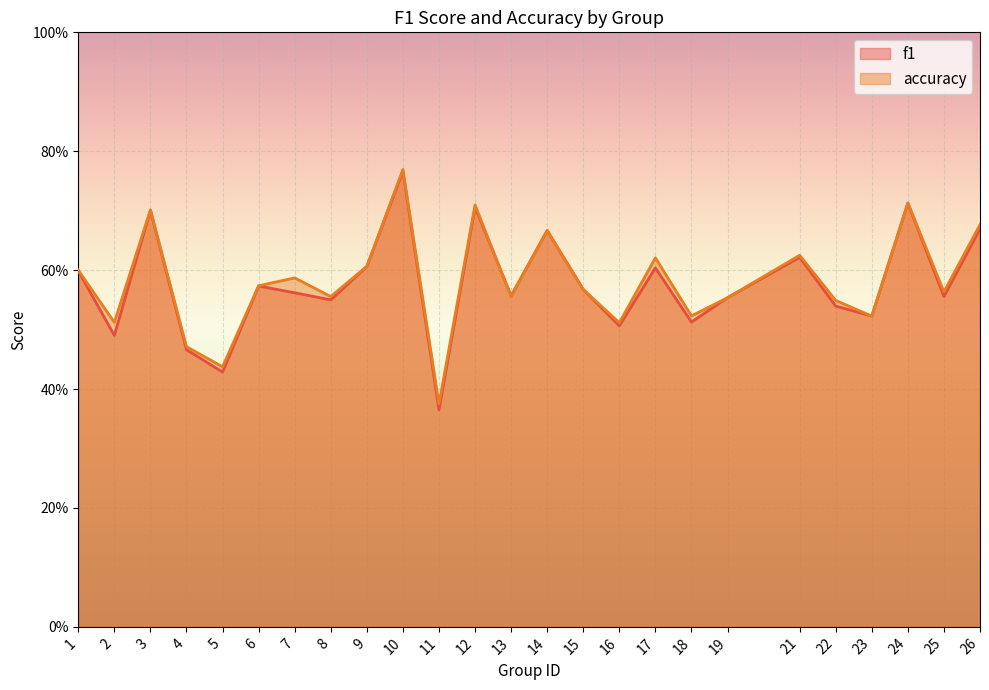

How many lines are shown in the chart?

2